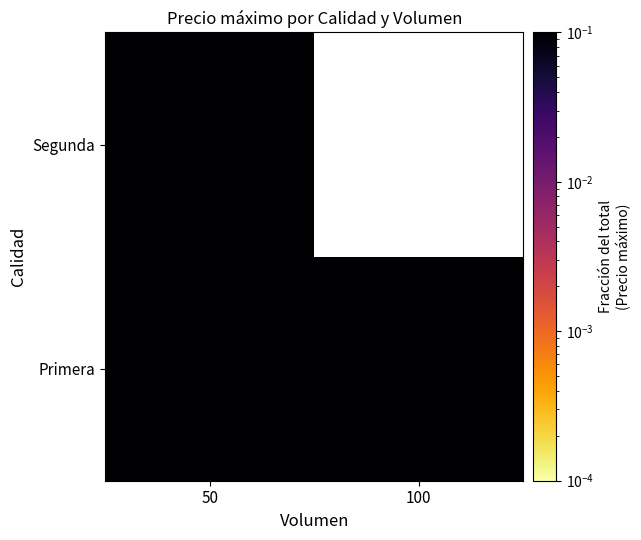

What value does the Primera series have at 50?

0.3